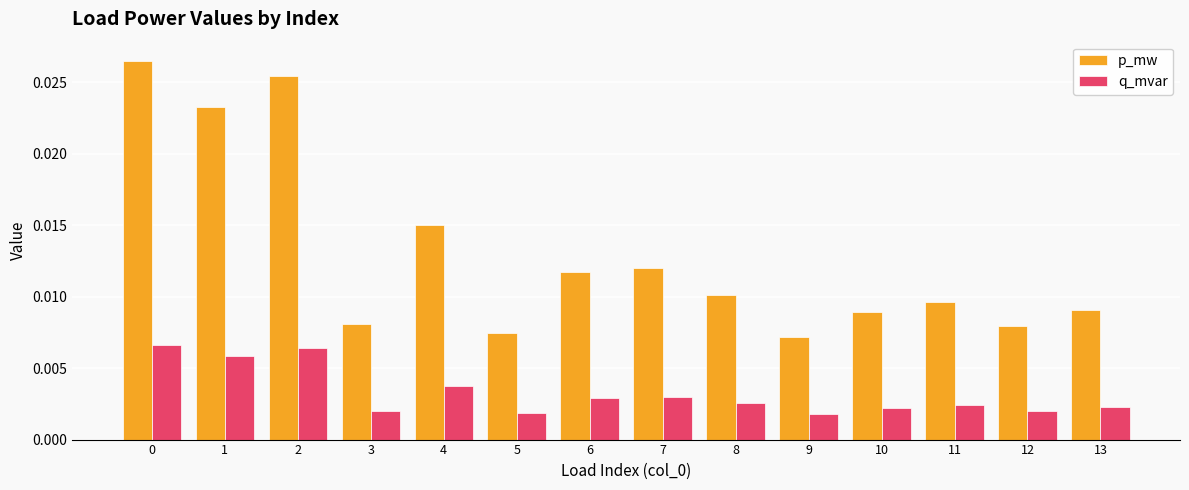

At how many categories does at least one series exceed 0?

14